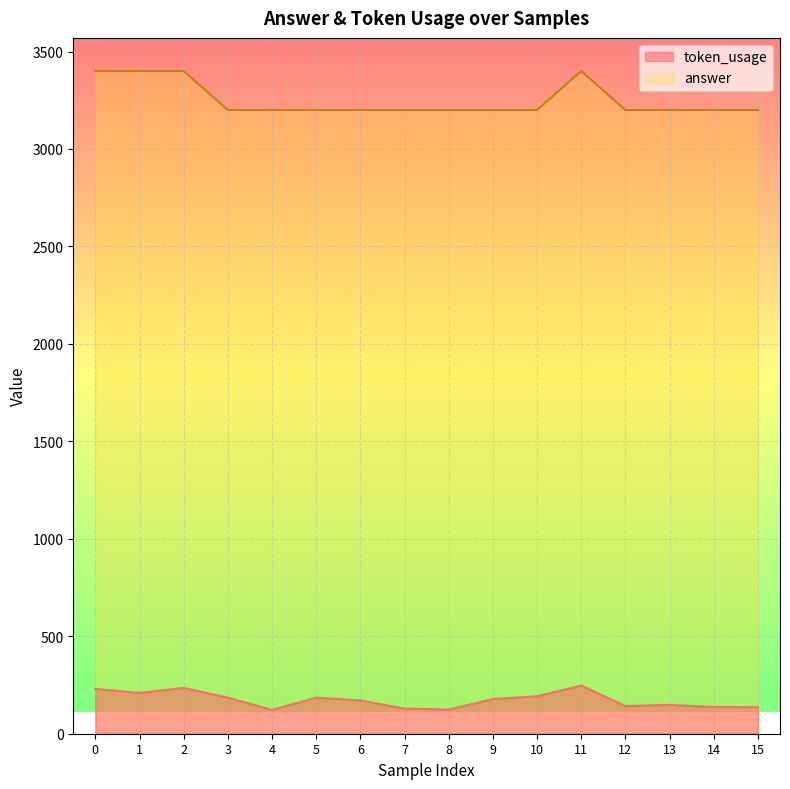

What is the average value of the answer series?

3250